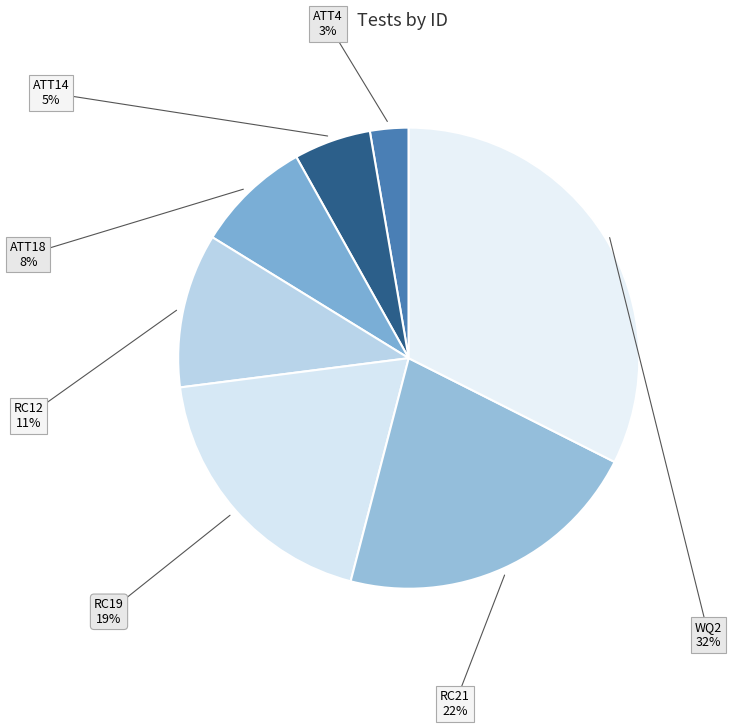

Is the sum of RC12 and RC21 greater than half?

No